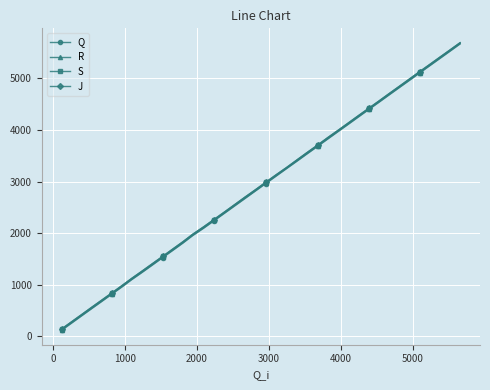

Which series has the largest range (max minus min)?

Q